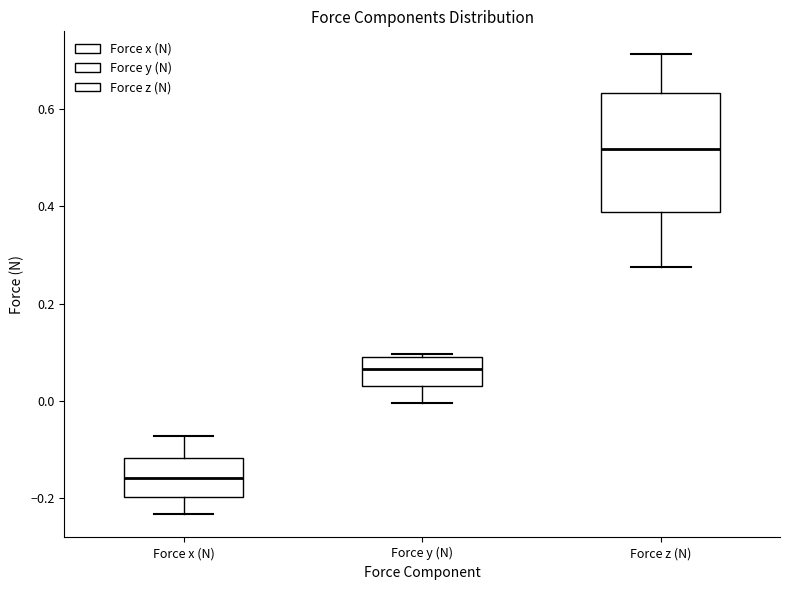

Where is the upper edge of the box for Force x (N) on the y-axis? The values are not printed on the chart, so give them approximately, as read against the axis.

-0.12